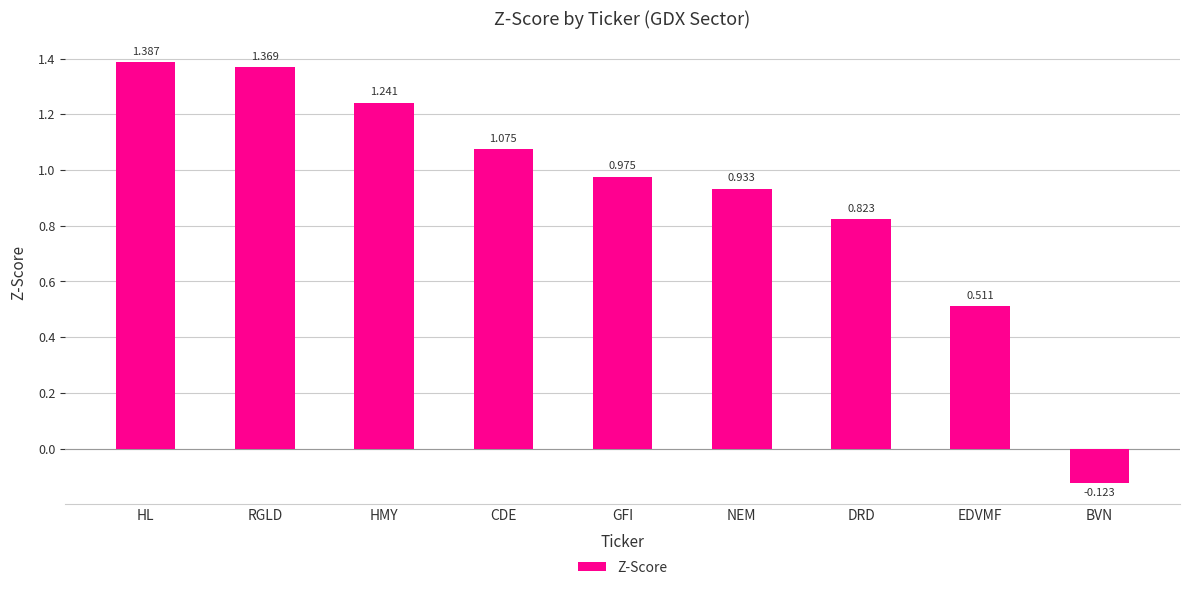

Where does the data first go above 0?

HL